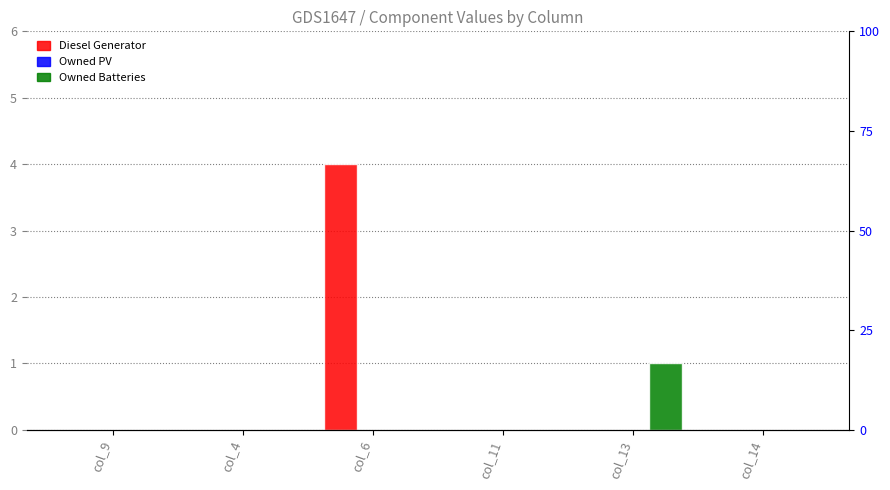

Which series has the widest spread of values?

Diesel Generator